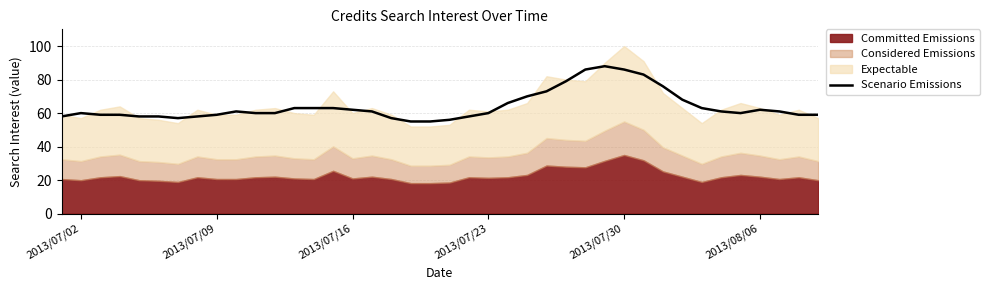

What is the maximum value for Scenario Emissions?

88